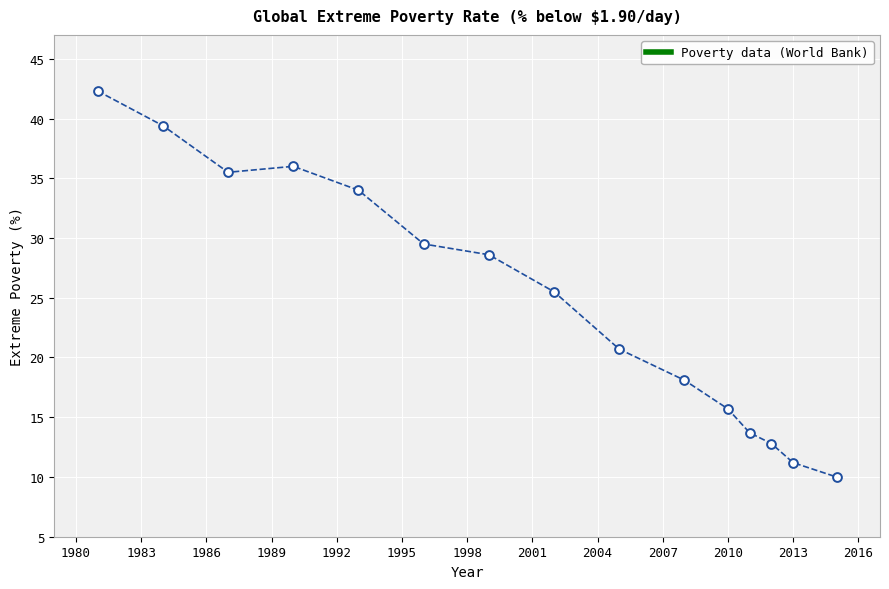

What is the range of Y values (max minus min)?

32.3